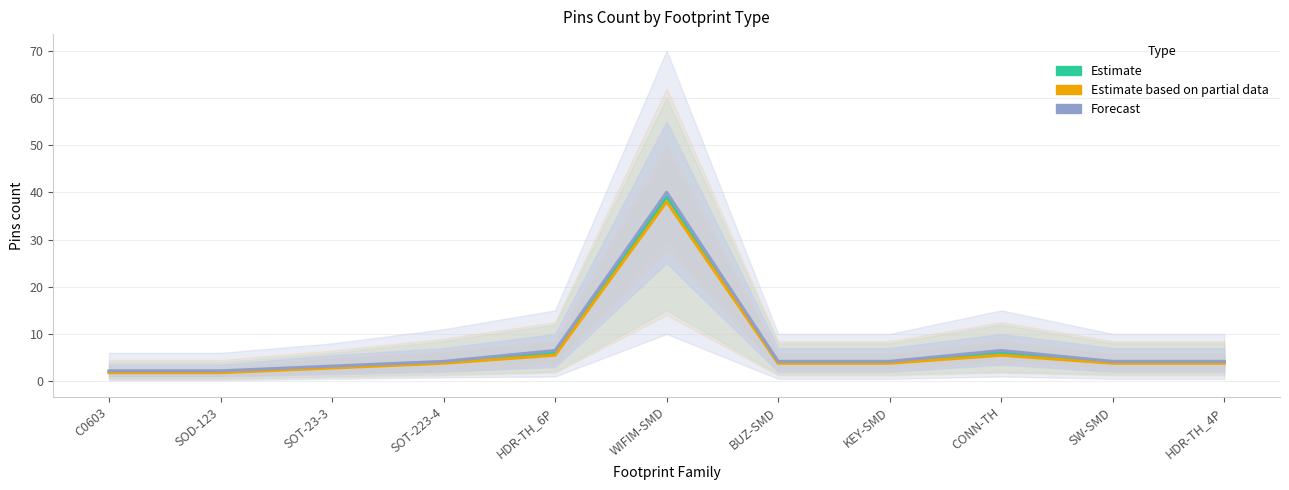

What is the maximum value shown in the chart?

40.0